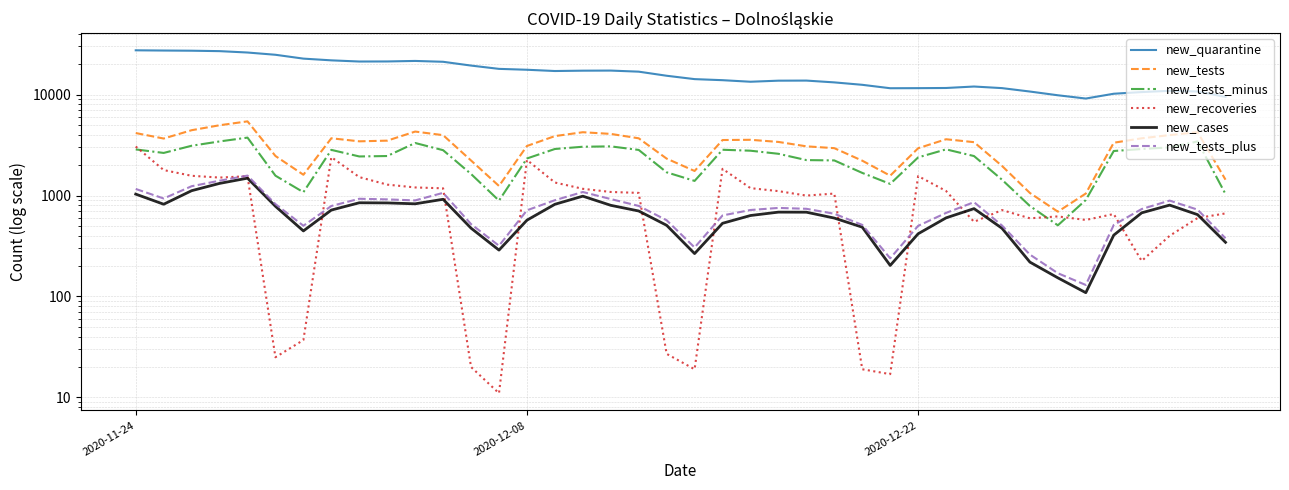

Reading left to right, extract all data points from this chart.

new_quarantine: 27474	27332	27224	26958	26122	24813	22727	21849	21272	21305	21559	21145	19393	17989	17630	17128	17264	17301	16879	15375	14238	13896	13412	13742	13770	13216	12505	11566	11586	11631	12025	11597	10726	9850	9142	10200	10596	10904	10738	9500
new_tests: 4161	3671	4439	4971	5432	2465	1607	3692	3445	3498	4303	3966	2224	1244	3098	3881	4240	4080	3691	2322	1751	3548	3567	3397	3073	2947	2215	1573	2942	3612	3379	1967	1060	692	1047	3336	3691	3970	4245	1436
new_tests_minus: 2864	2643	3114	3436	3749	1573	1079	2834	2439	2463	3316	2814	1635	891	2329	2892	3045	3070	2831	1699	1396	2842	2781	2592	2245	2228	1676	1304	2388	2868	2461	1436	788	507	903	2762	2890	3000	3436	1034
new_recoveries: 3060	1788	1569	1507	1553	25	37	2402	1523	1283	1203	1179	20	11	2253	1346	1166	1085	1062	27	19	1839	1184	1106	999	1046	19	17	1559	1109	549	718	595	621	573	656	225	399	599	665
new_cases: 1033	820	1117	1319	1486	782	446	718	848	845	828	918	475	288	570	819	986	800	703	507	266	531	634	685	684	598	486	203	418	601	742	474	219	153	109	405	674	804	647	344
new_tests_plus: 1162	935	1237	1403	1576	823	502	788	929	916	895	1063	521	318	714	899	1084	923	789	569	306	635	719	754	739	660	512	239	501	673	860	505	260	170	130	511	735	891	725	377